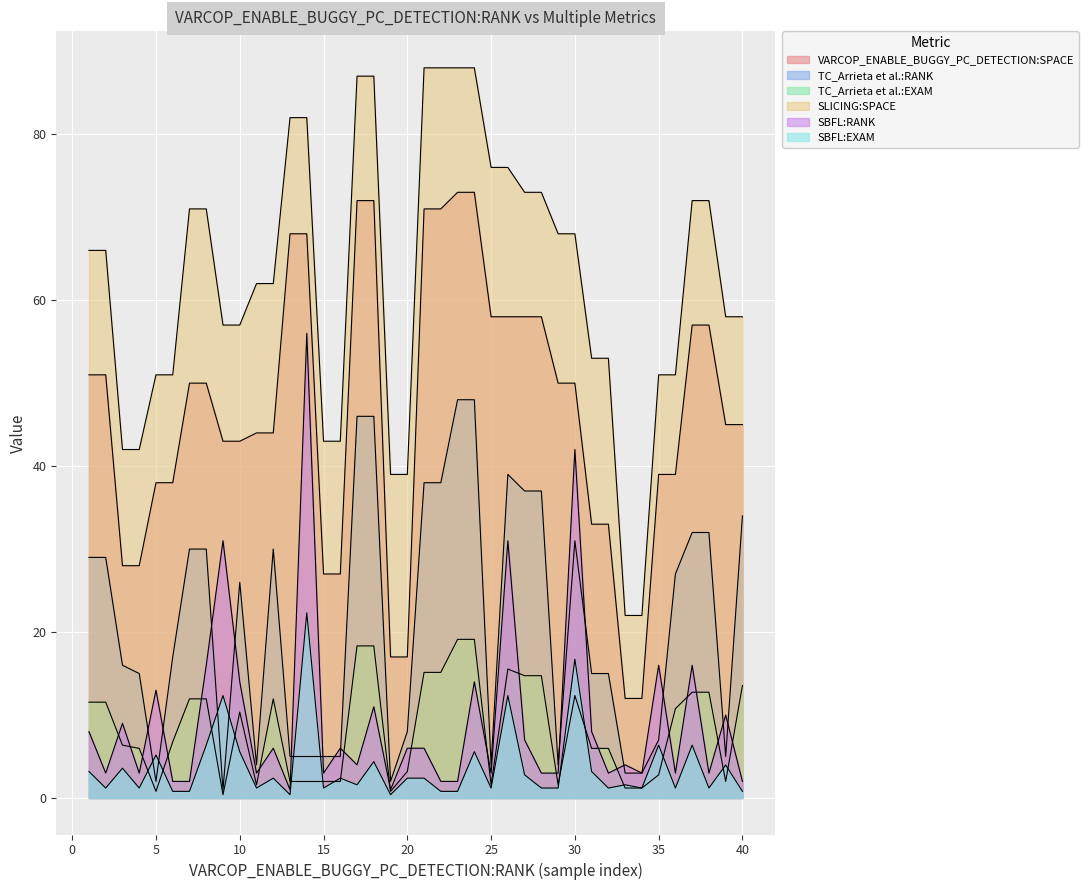

Reading right to left, list all the values displayed in this chart.

VARCOP_ENABLE_BUGGY_PC_DETECTION:SPACE: 45.0	45.0	57.0	57.0	39.0	39.0	12.0	12.0	33.0	33.0	50.0	50.0	58.0	58.0	58.0	58.0	73.0	73.0	71.0	71.0	17.0	17.0	72.0	72.0	27.0	27.0	68.0	68.0	44.0	44.0	43.0	43.0	50.0	50.0	38.0	38.0	28.0	28.0	51.0	51.0
TC_Arrieta et al.:RANK: 34.0	5.0	32.0	32.0	27.0	7.0	3.0	3.0	15.0	15.0	31.0	4.0	37.0	37.0	39.0	4.0	48.0	48.0	38.0	38.0	8.0	2.0	46.0	46.0	5.0	5.0	5.0	5.0	30.0	4.0	26.0	1.0	30.0	30.0	17.0	2.0	15.0	16.0	29.0	29.0
TC_Arrieta et al.:EXAM: 13.6	2.0	12.8	12.8	10.8	2.8	1.2	1.2	6.0	6.0	12.3	1.6	14.7	14.7	15.5	1.6	19.1	19.1	15.1	15.1	3.2	0.8	18.3	18.3	2.0	2.0	2.0	2.0	11.9	1.6	10.4	0.4	11.9	11.9	6.8	0.8	6.0	6.4	11.6	11.6
SLICING:SPACE: 58.0	58.0	72.0	72.0	51.0	51.0	22.0	22.0	53.0	53.0	68.0	68.0	73.0	73.0	76.0	76.0	88.0	88.0	88.0	88.0	39.0	39.0	87.0	87.0	43.0	43.0	82.0	82.0	62.0	62.0	57.0	57.0	71.0	71.0	51.0	51.0	42.0	42.0	66.0	66.0
SBFL:RANK: 2.0	10.0	3.0	16.0	3.0	16.0	3.0	4.0	3.0	8.0	42.0	3.0	3.0	7.0	31.0	3.0	14.0	2.0	2.0	6.0	6.0	1.0	11.0	4.0	6.0	3.0	56.0	1.0	6.0	3.0	14.0	31.0	16.0	2.0	2.0	13.0	3.0	9.0	3.0	8.0
SBFL:EXAM: 0.8	4.0	1.2	6.4	1.2	6.4	1.2	1.6	1.2	3.2	16.7	1.2	1.2	2.8	12.3	1.2	5.6	0.8	0.8	2.4	2.4	0.4	4.4	1.6	2.4	1.2	22.3	0.4	2.4	1.2	5.6	12.3	6.4	0.8	0.8	5.2	1.2	3.6	1.2	3.2